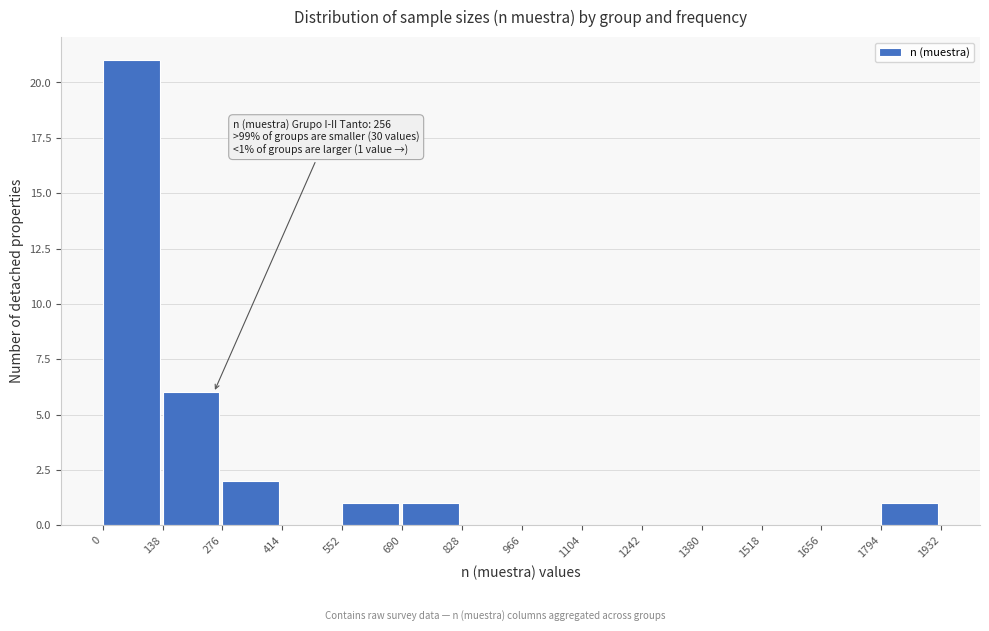

Over which range of the x-axis is the bar tallest?

0 to 138